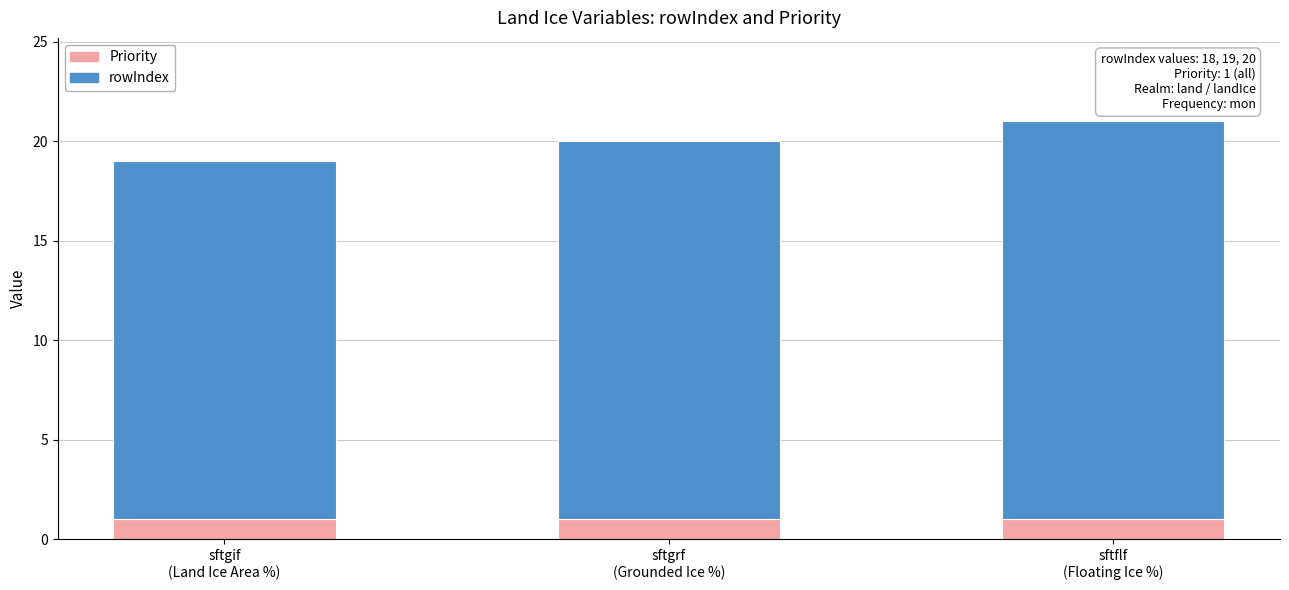

Reading right to left, what are the values for Priority?

1	1	1